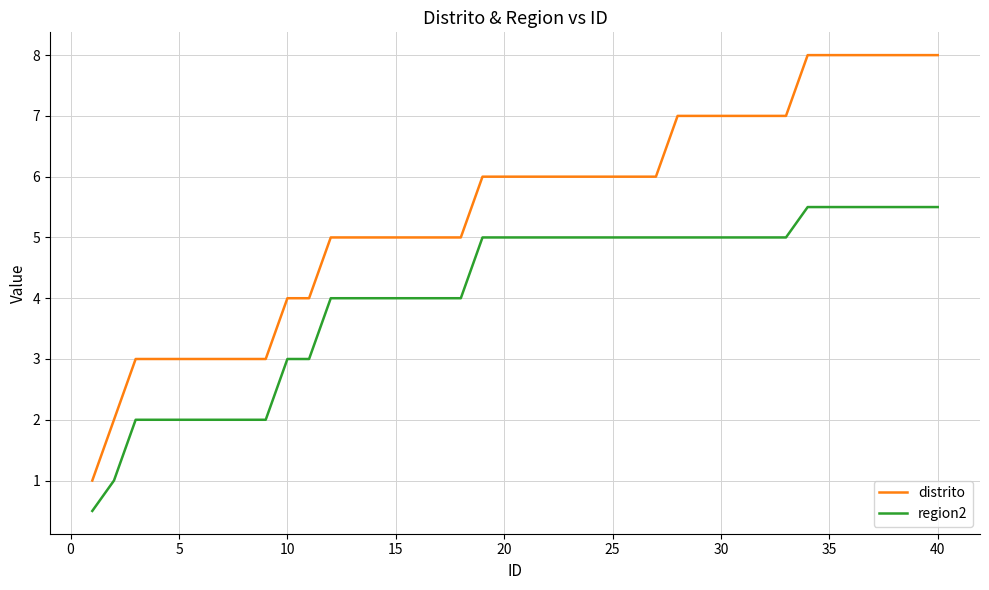

What is the difference between the maximum and minimum values in the region2 series?

5.0